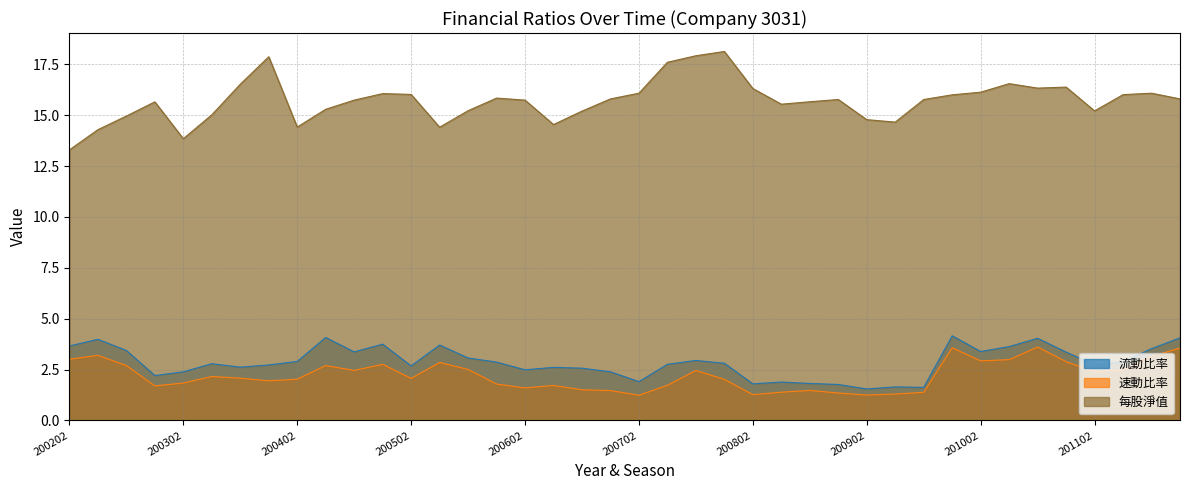

Rank the categories by 每股淨值 value from lowest to highest.

200202, 200302, 200203, 200503, 200402, 200603, 200903, 200902, 200204, 200303, 200604, 201102, 200504, 200403, 200803, 200301, 200804, 200404, 200602, 200901, 200904, 200701, 201201, 200601, 201001, 201103, 200502, 200501, 200702, 201104, 201002, 200802, 201004, 201101, 200304, 201003, 200703, 200401, 200704, 200801